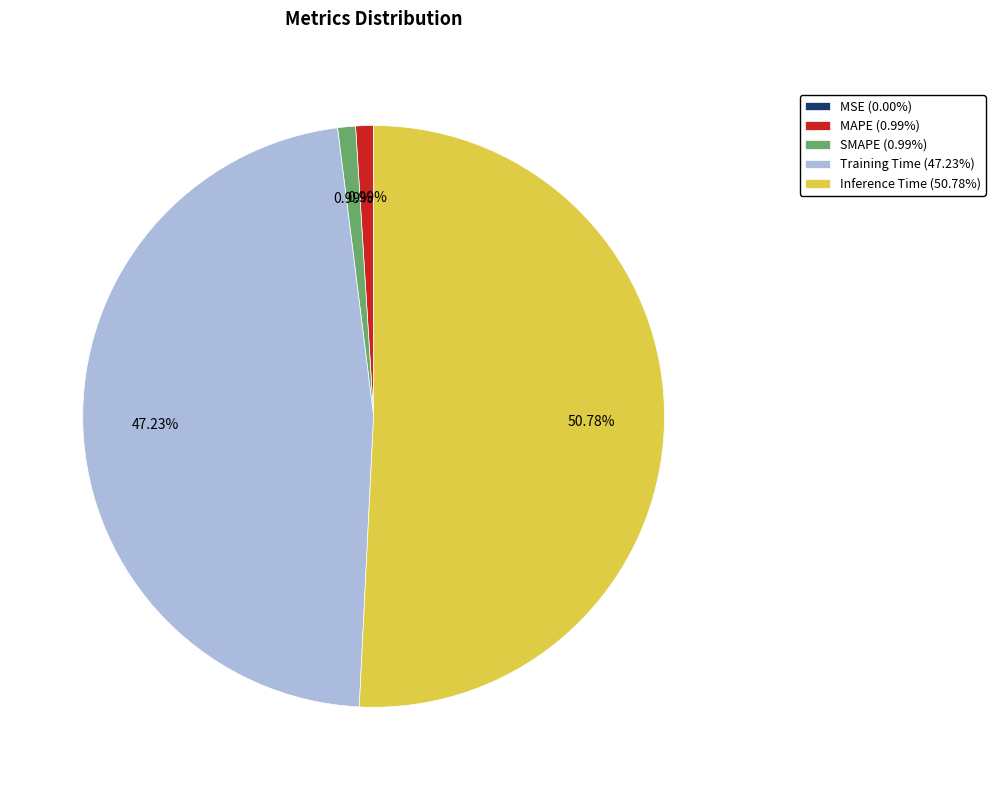

What is the largest slice in the pie chart?

Inference Time